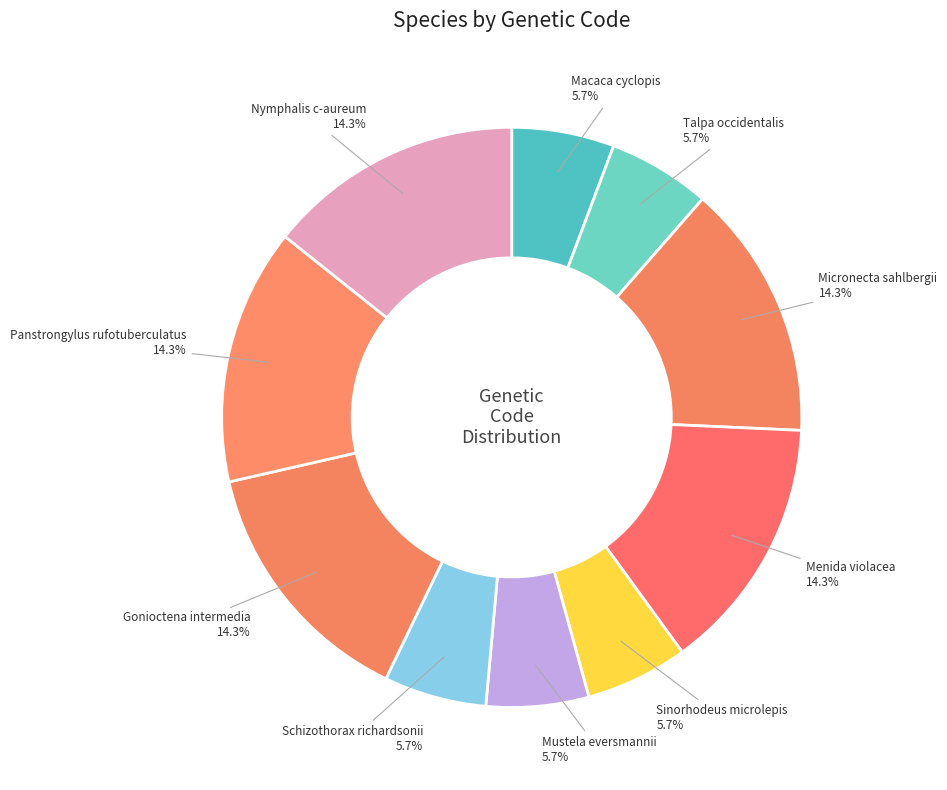

What percentage is the Menida violacea slice, to the nearest percent?

14%